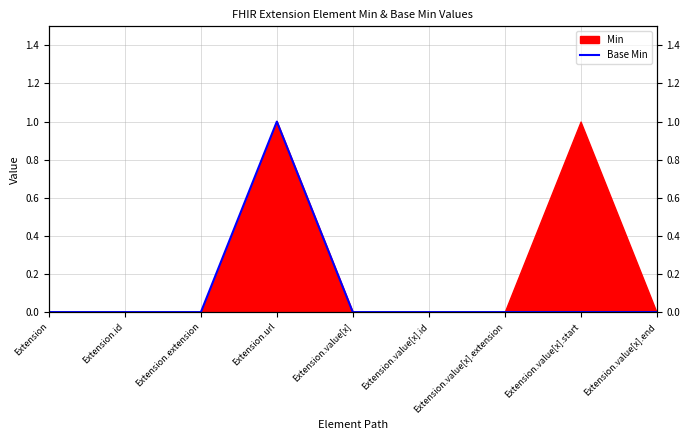

What position from the left is Extension.value[x].extension?

7